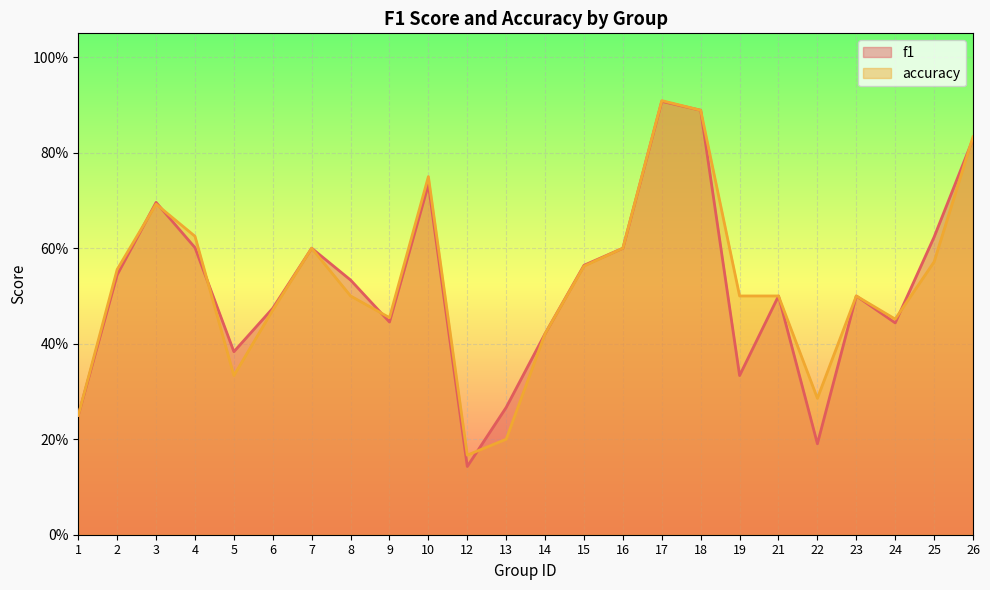

Reading right to left, list all the values displayed in this chart.

f1: 0.8	0.6	0.4	0.5	0.2	0.5	0.3	0.9	0.9	0.6	0.6	0.4	0.3	0.1	0.7	0.4	0.5	0.6	0.5	0.4	0.6	0.7	0.5	0.2
accuracy: 0.8	0.6	0.5	0.5	0.3	0.5	0.5	0.9	0.9	0.6	0.6	0.4	0.2	0.2	0.8	0.5	0.5	0.6	0.5	0.3	0.6	0.7	0.6	0.2